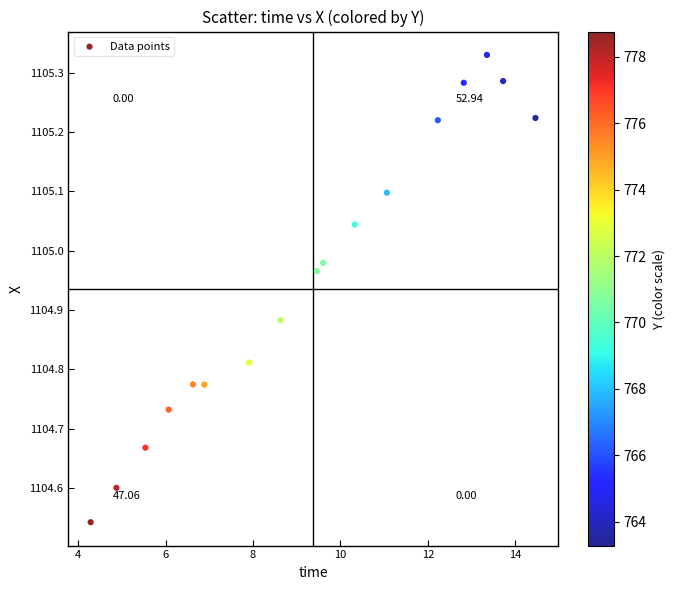

What is the range of Y values (max minus min)?

0.8